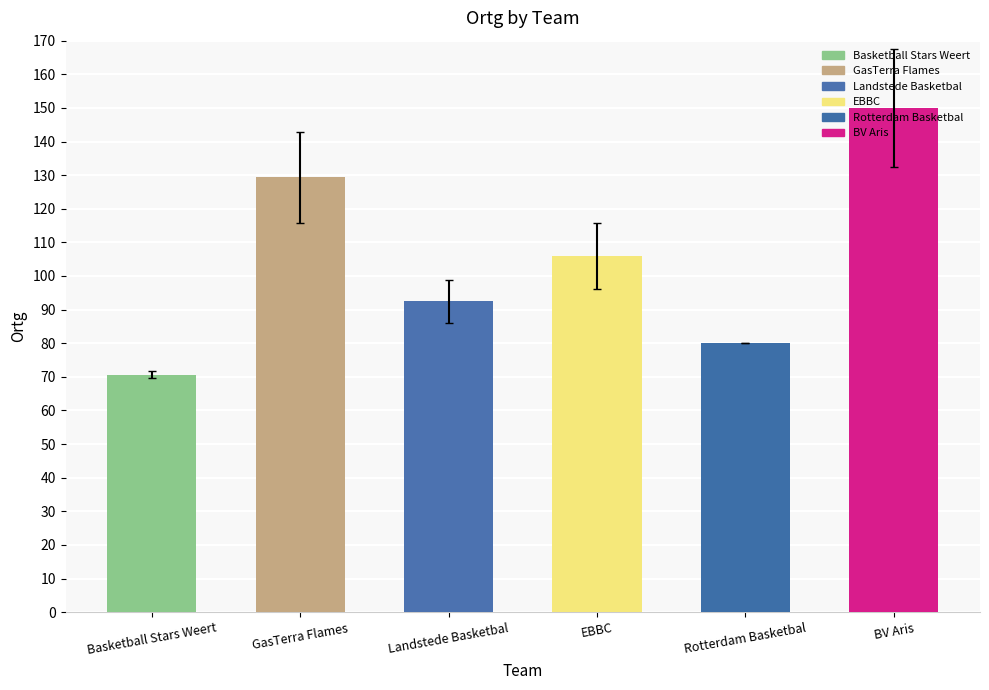

What is the difference between the maximum and minimum values?

79.3